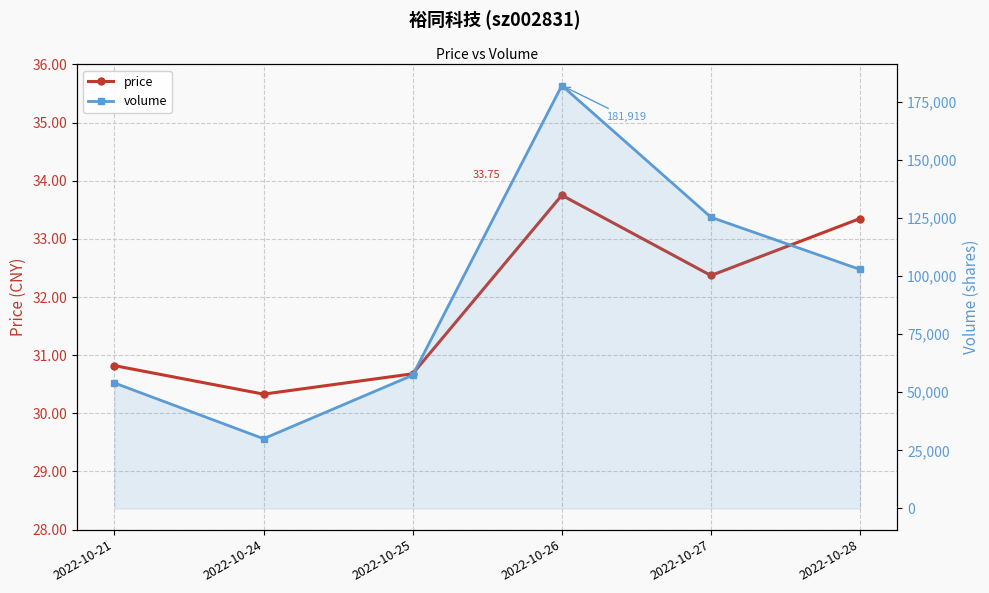

Reading right to left, what are all the values shown in this chart?

price: 33.4	32.4	33.8	30.7	30.3	30.8
volume: 102809.0	125267.0	181919.0	57334.0	30017.0	53988.0